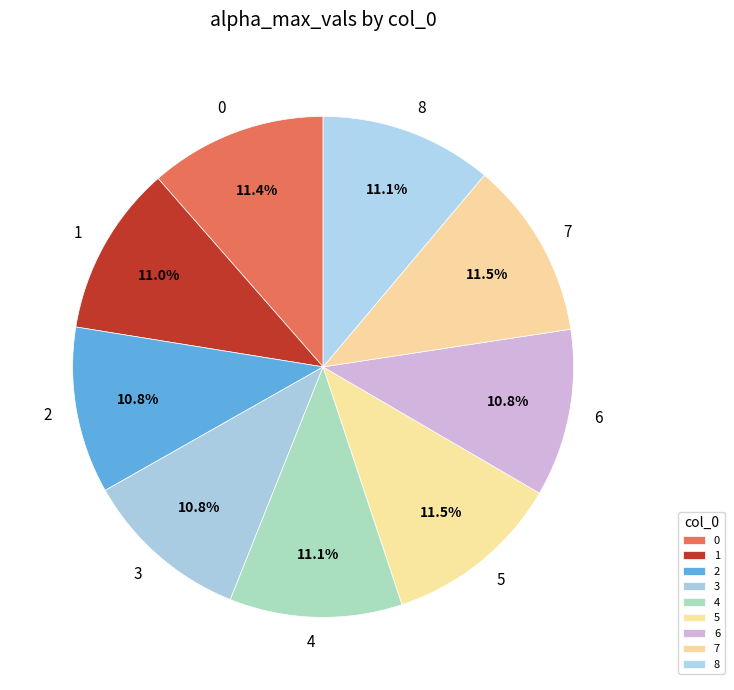

How many slices are in this pie chart?

9